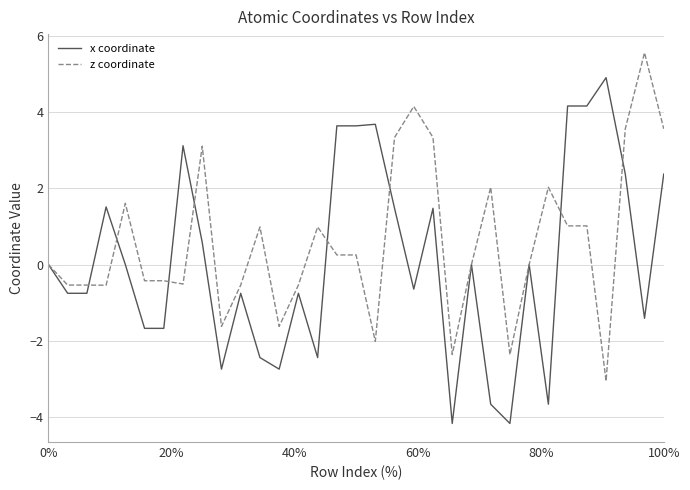

What is the smallest value displayed?

-4.2